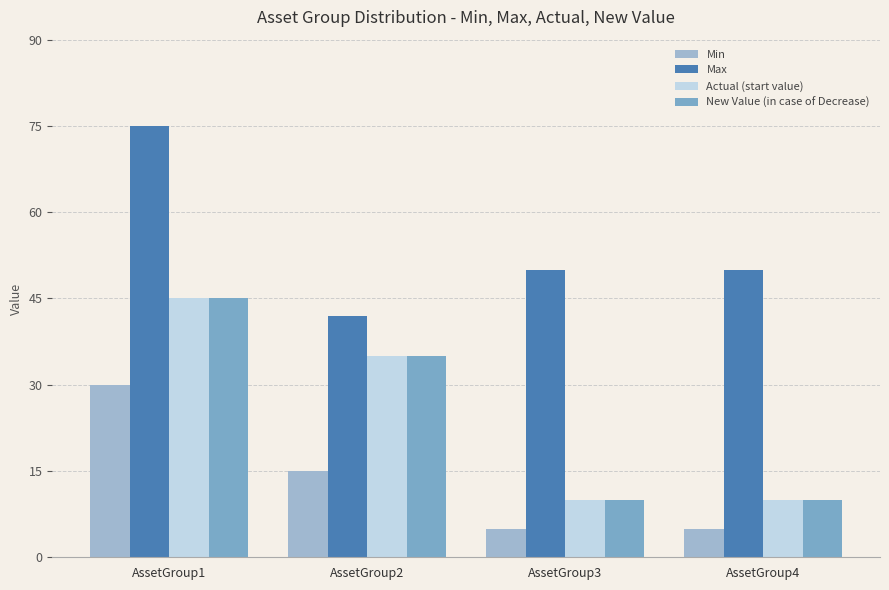

What is the spread (max minus min) of values at AssetGroup4?

45